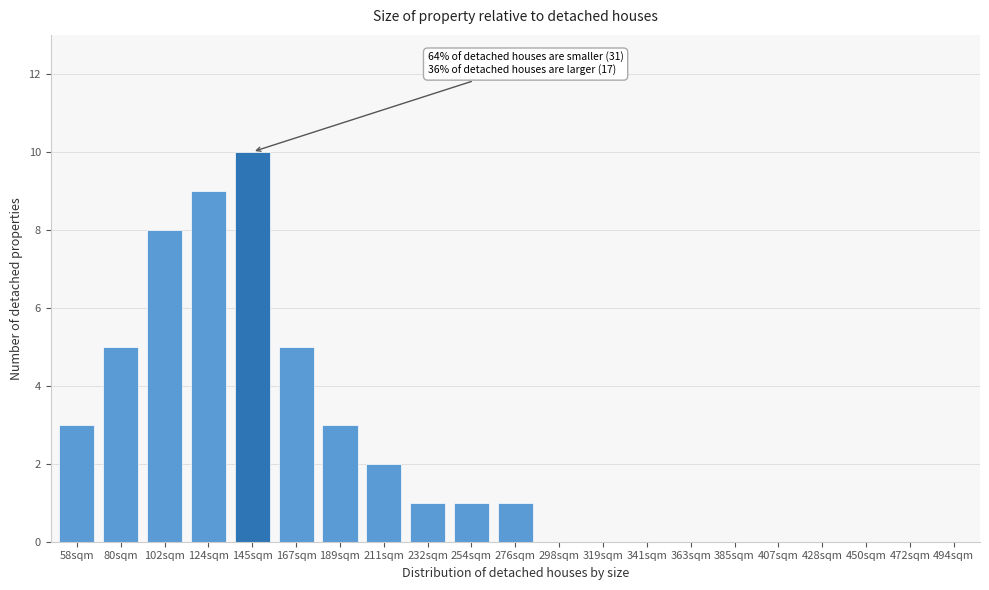

Reading left to right, what are all the values shown in this chart?

58sqm=3	80sqm=5	102sqm=8	124sqm=9	145sqm=10	167sqm=5	189sqm=3	211sqm=2	232sqm=1	254sqm=1	276sqm=1	298sqm=0	319sqm=0	341sqm=0	363sqm=0	385sqm=0	407sqm=0	428sqm=0	450sqm=0	472sqm=0	494sqm=0